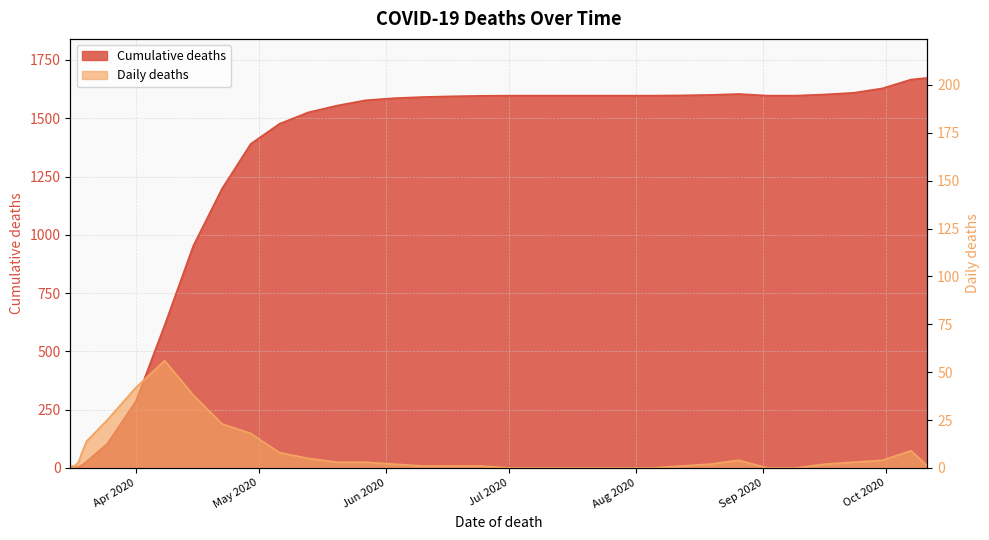

At which label does Daily deaths first exceed 2?

2020-03-18